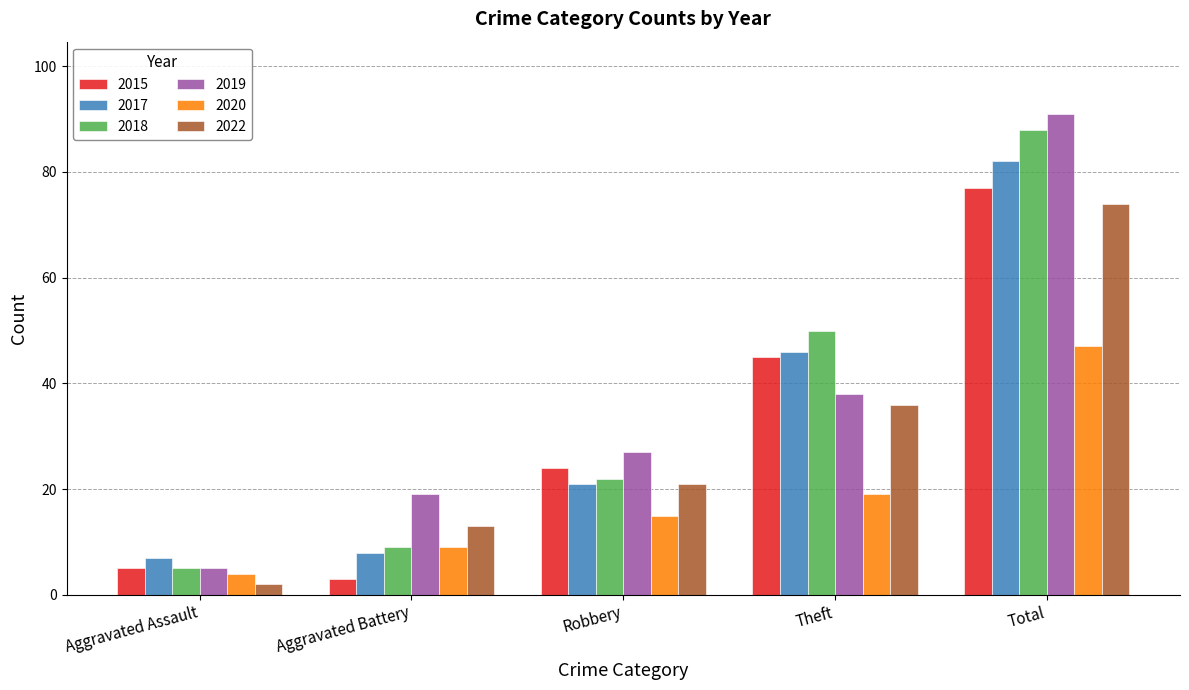

How many values in the 2020 series are below 15?

2